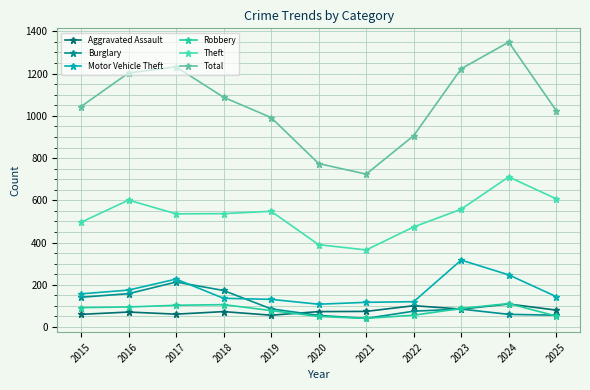

What is the value of the Aggravated Assault point at the 8th from the left?

101